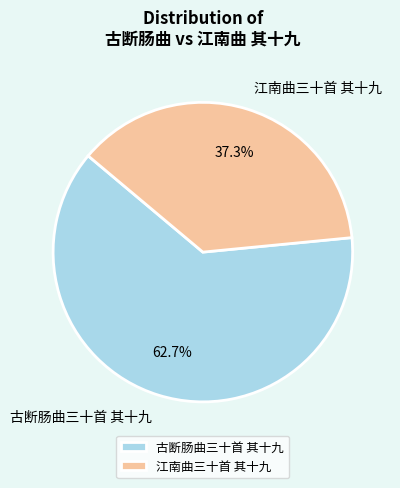

What is the ratio of the value at 江南曲三十首 其十九 to the value at 古断肠曲三十首 其十九?

0.6